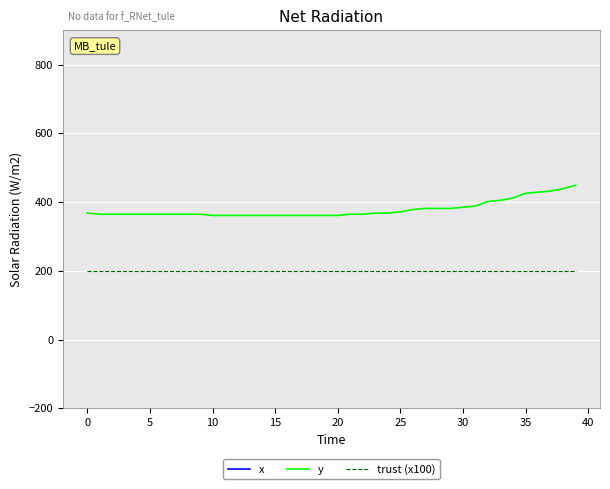

Which series changed the most between 25 and 35?

x